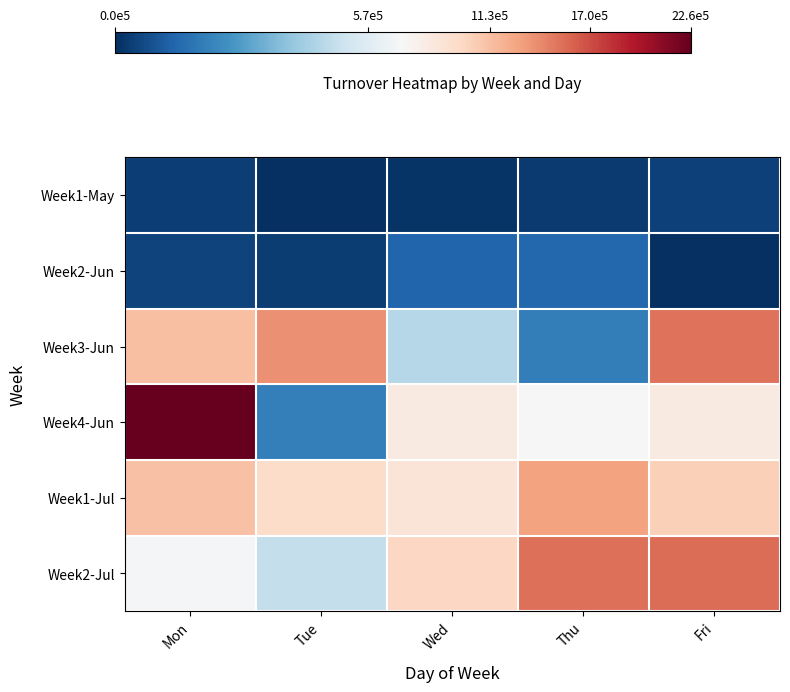

What is the total value across all series at Mon?

5223625